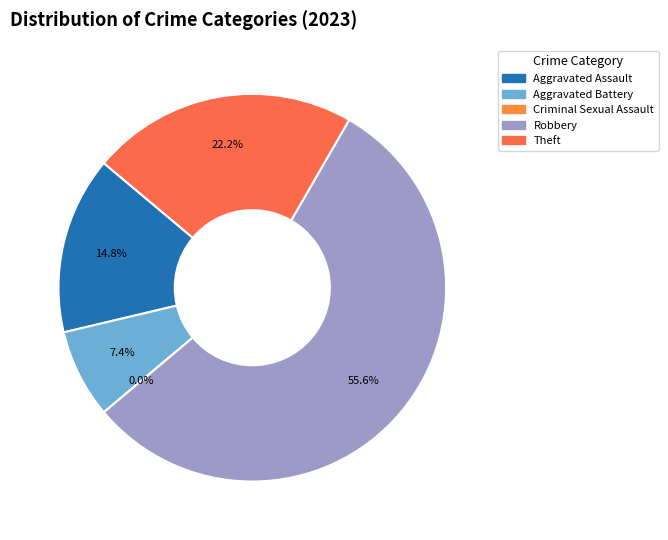

Which category has the smallest portion of the pie?

Criminal Sexual Assault